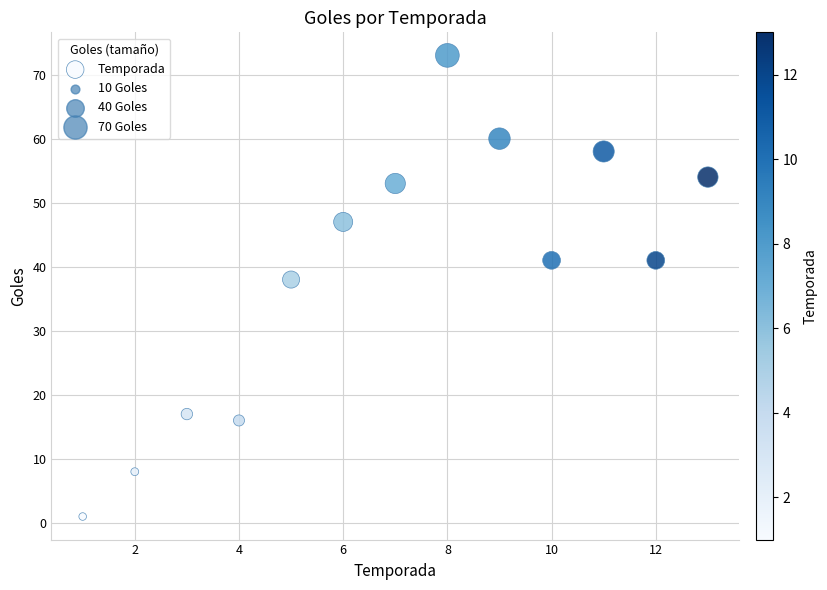

What Y value in the scatter plot is closest to 37?

38